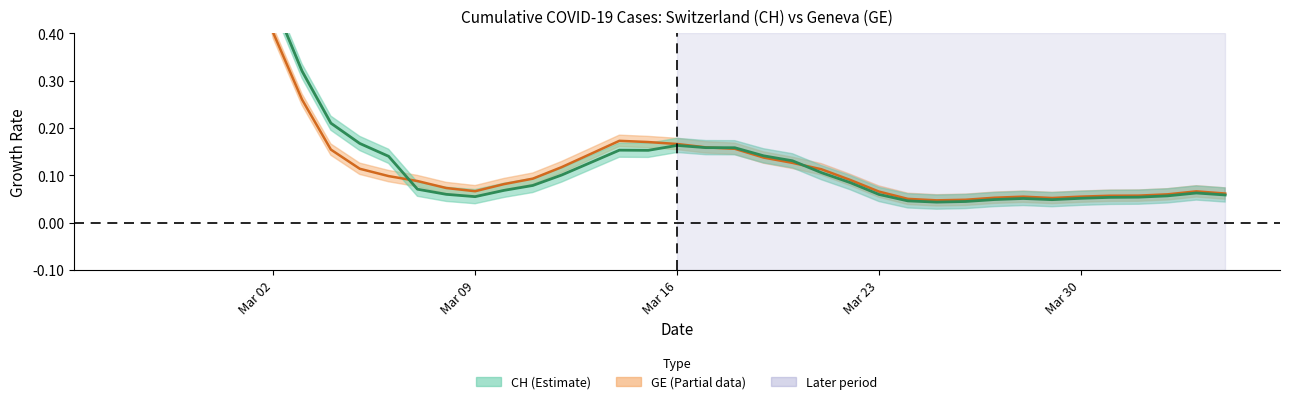

True or false: CH and GE cross at least once.

True